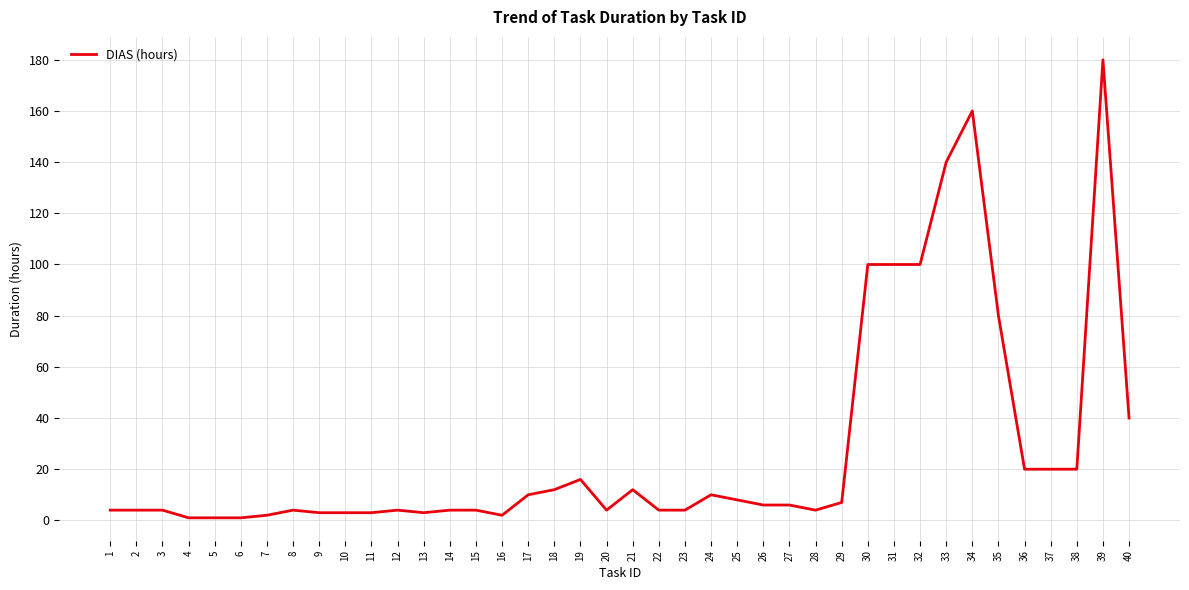

What is the difference between the maximum and minimum values?

179